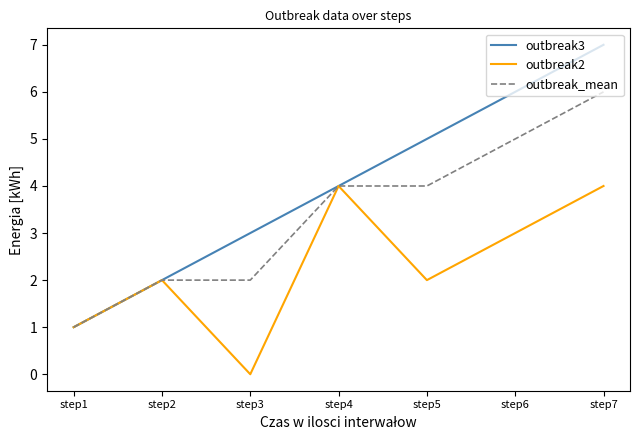

Where is outbreak3 nearest to the value 4?

step4